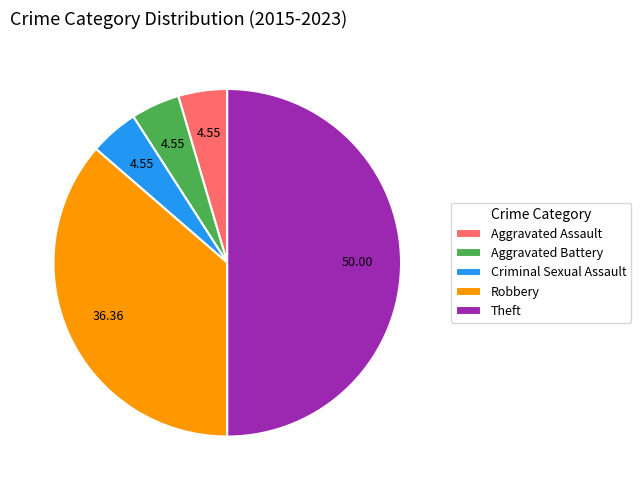

Which category has the biggest portion of the pie?

Theft